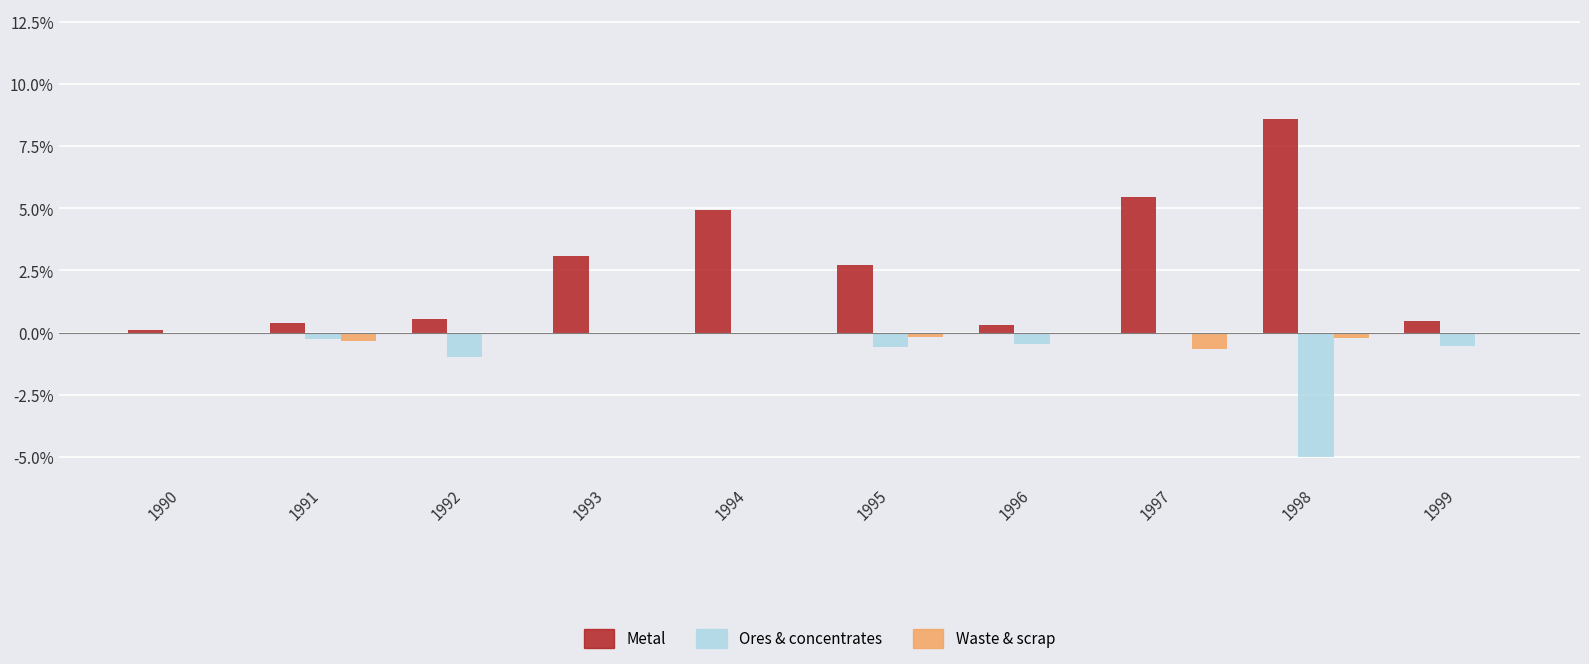

Which label corresponds to the largest value in the chart?

1998